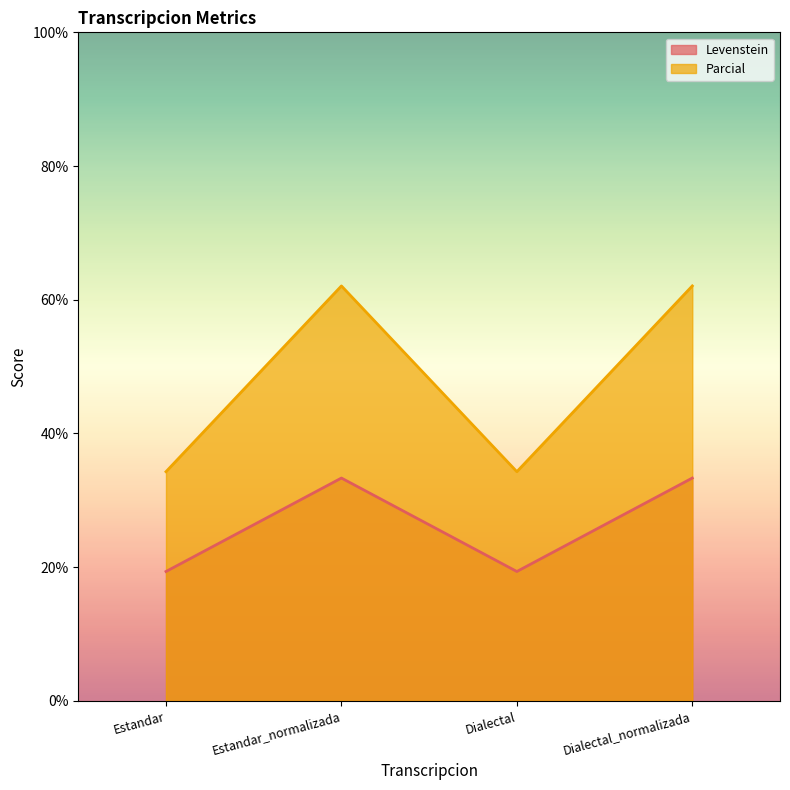

What is the highest value of the Parcial series?

62.1